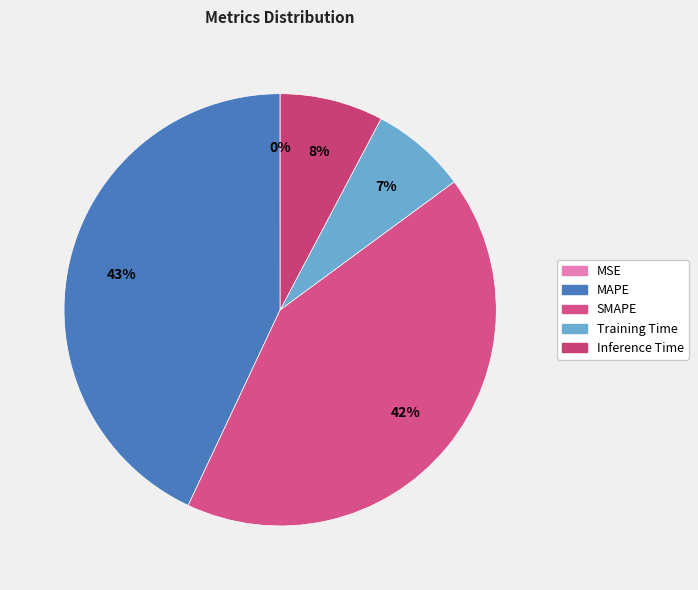

Which category has the smallest portion of the pie?

MSE